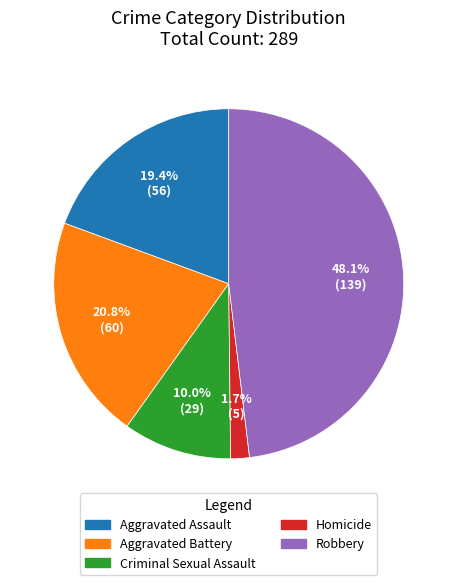

Which slice is the largest?

Robbery